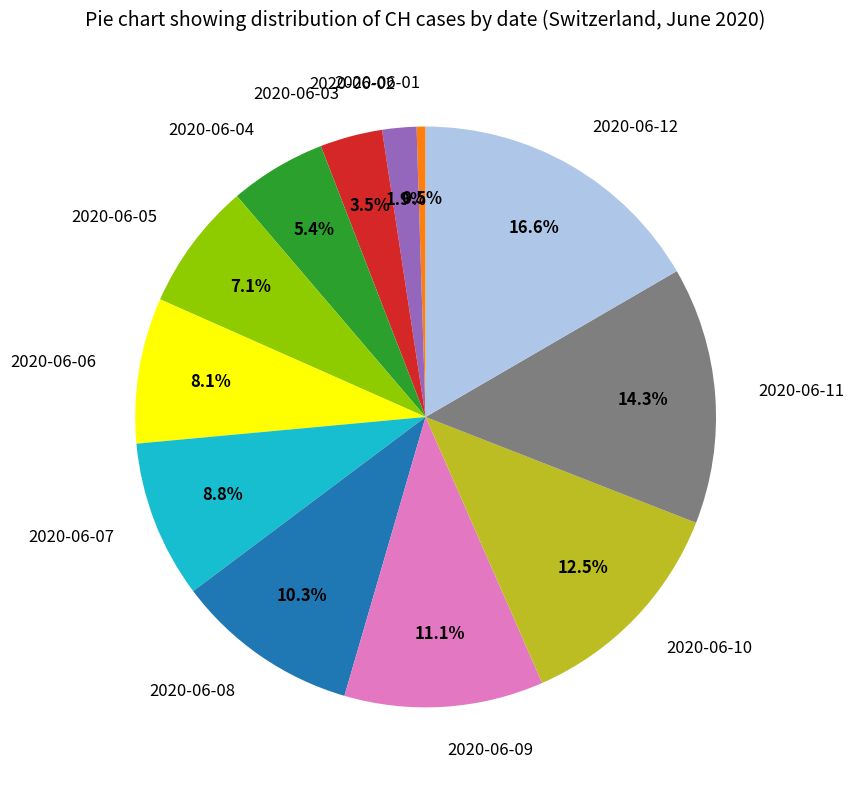

Which slice is the smallest?

2020-06-01